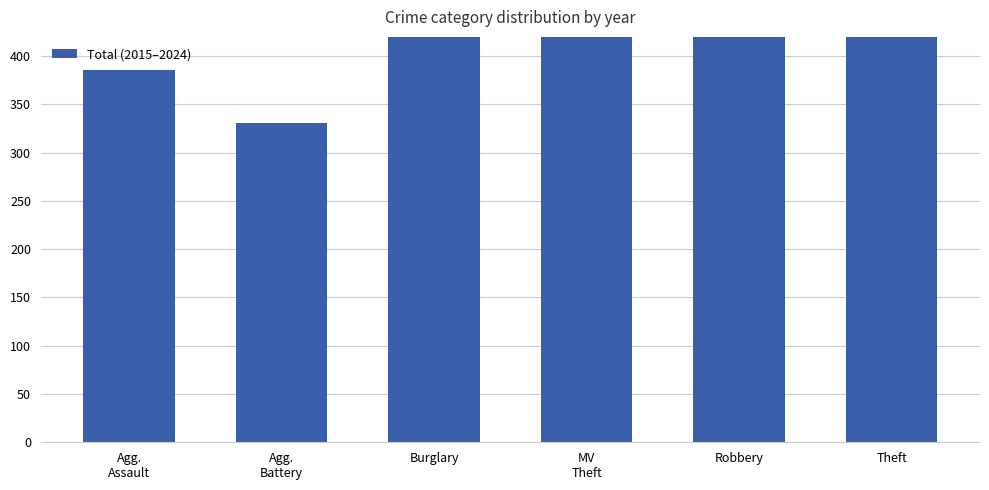

Where does the data first go above 731?

Burglary